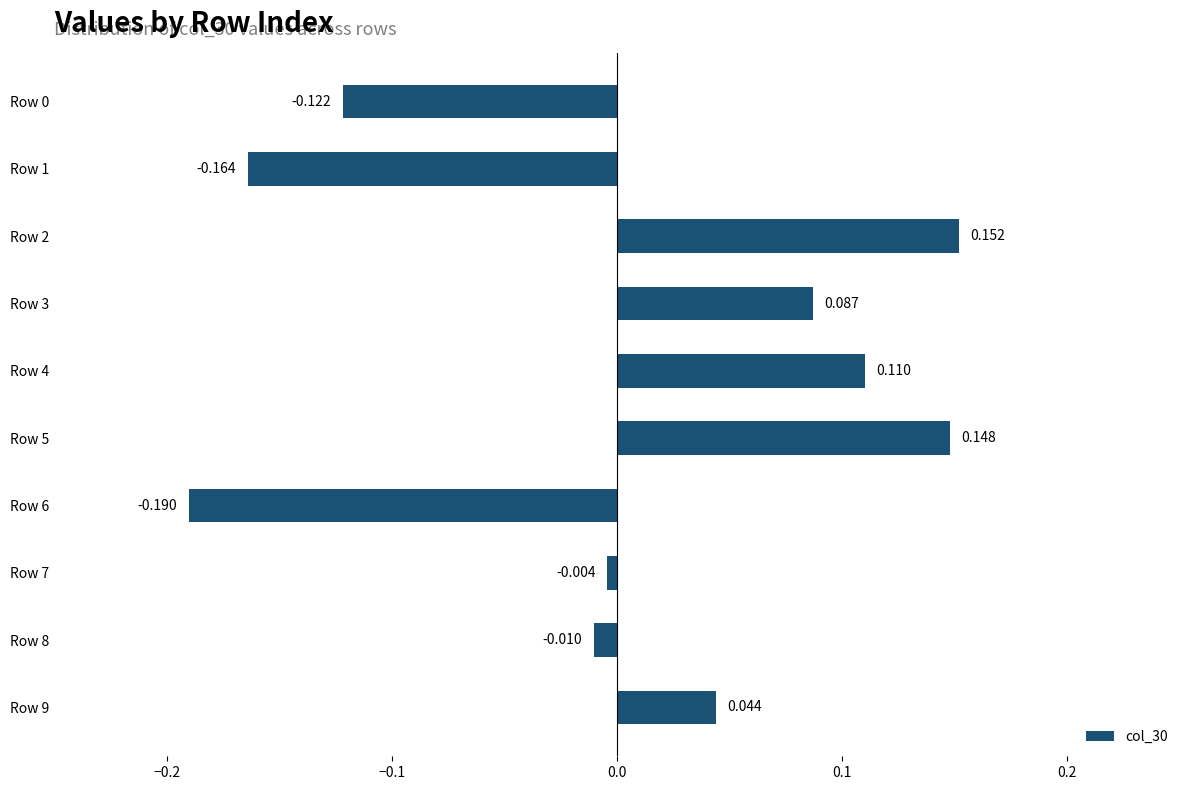

How many values are below zero?

5